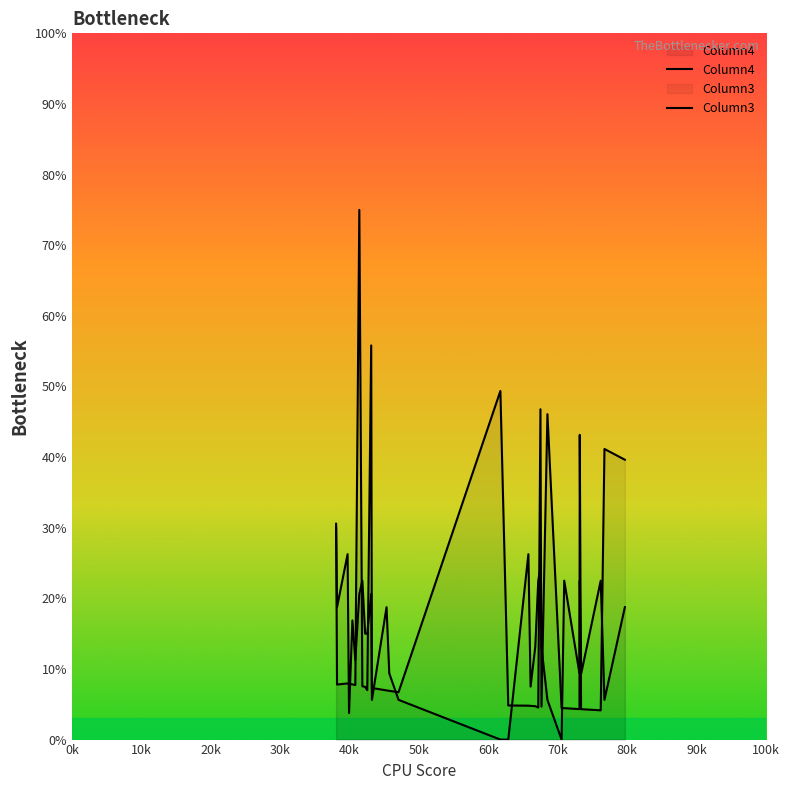

At how many categories does at least one series exceed 64?

1